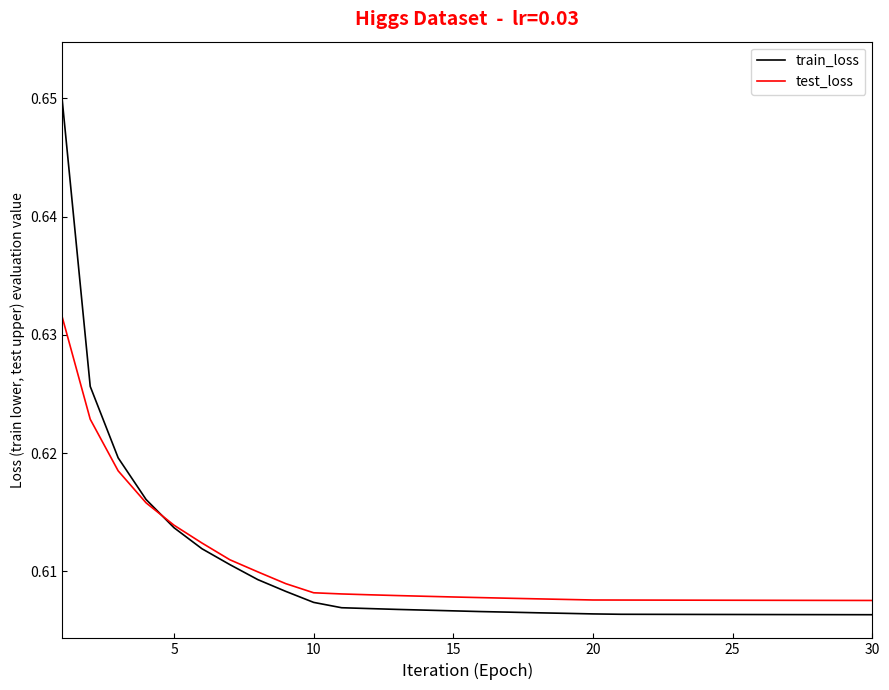

List the series in order of their peak value, highest first.

train_loss, test_loss